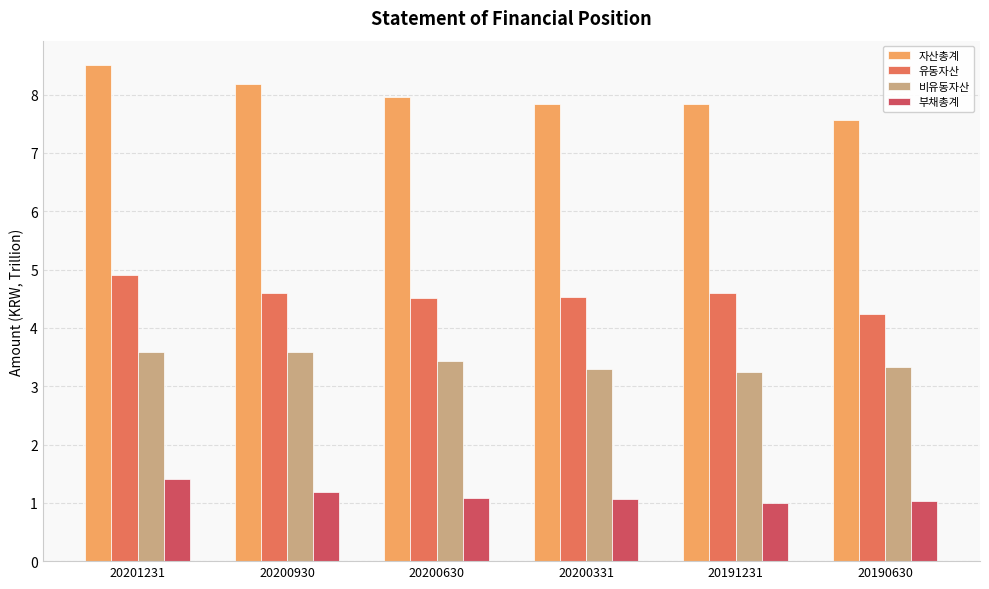

Reading left to right, transcribe all the data shown in this chart.

자산총계: 20201231=8.5	20200930=8.2	20200630=8.0	20200331=7.8	20191231=7.8	20190630=7.6
유동자산: 20201231=4.9	20200930=4.6	20200630=4.5	20200331=4.5	20191231=4.6	20190630=4.2
비유동자산: 20201231=3.6	20200930=3.6	20200630=3.4	20200331=3.3	20191231=3.2	20190630=3.3
부채총계: 20201231=1.4	20200930=1.2	20200630=1.1	20200331=1.1	20191231=1.0	20190630=1.0